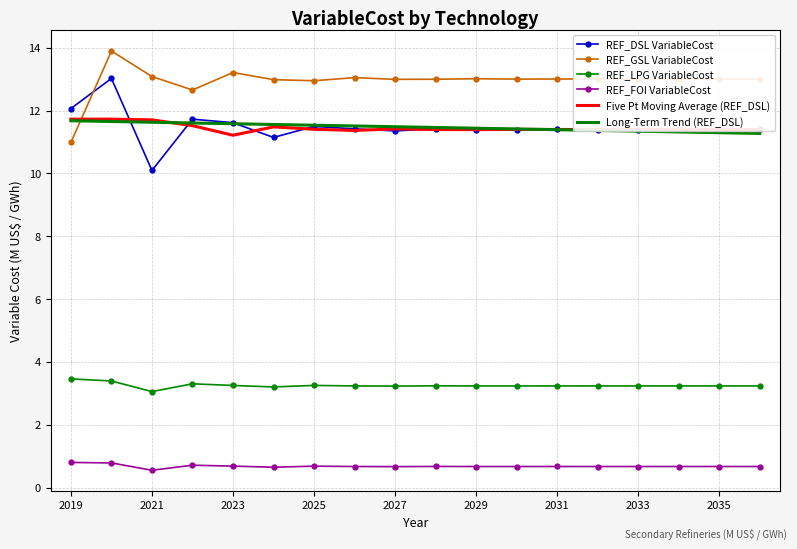

At how many categories does at least one series exceed 12?

18